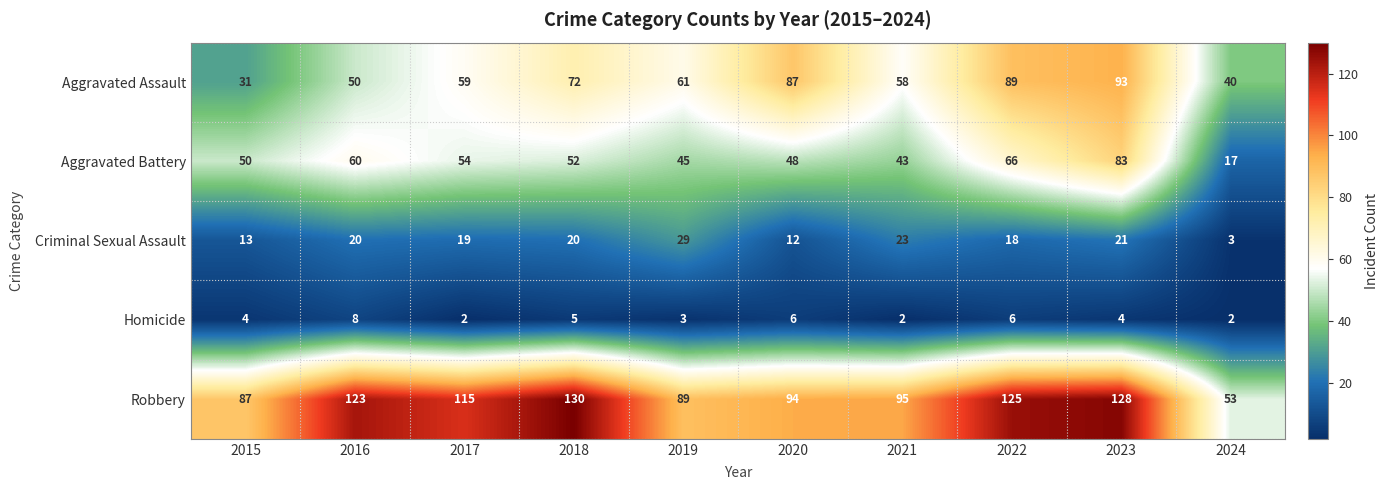

What is the maximum value for Aggravated Assault?

93